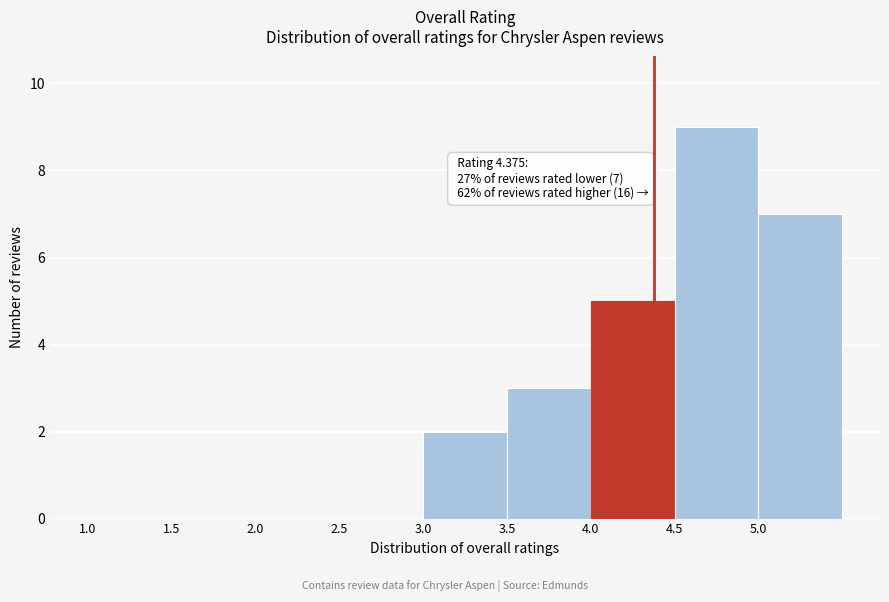

Over which range of the x-axis is the bar tallest?

4.5 to 5.0